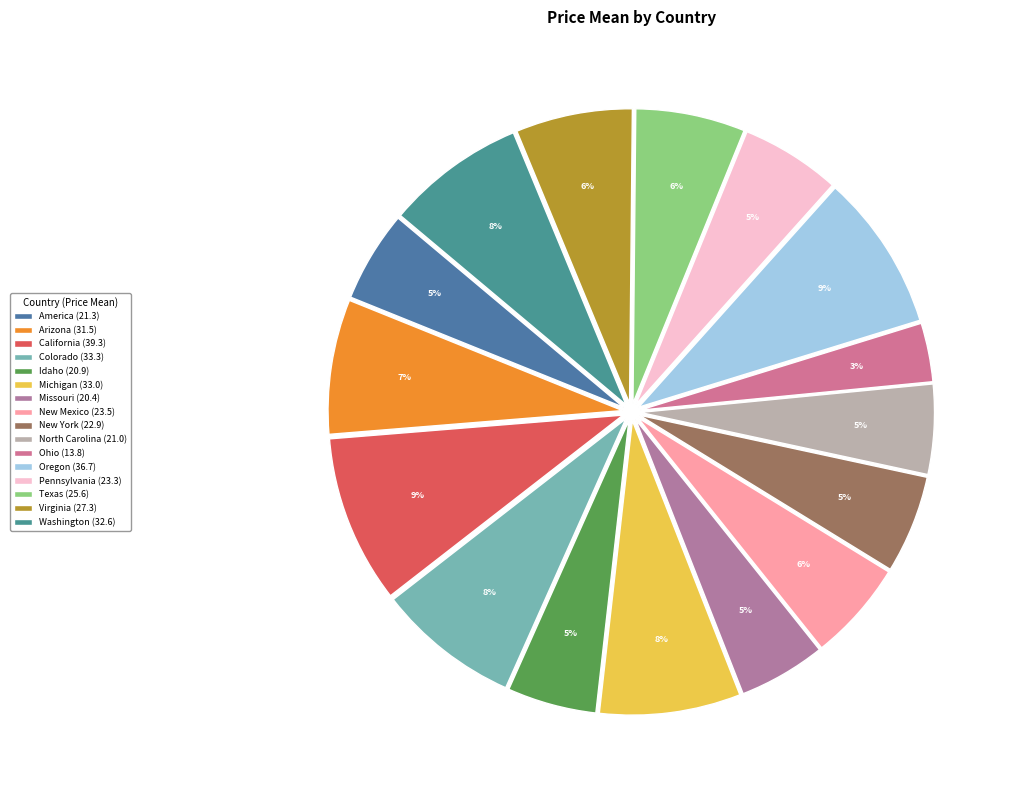

Rank the categories by value from highest to lowest.

California, Oregon, Colorado, Michigan, Washington, Arizona, Virginia, Texas, New Mexico, Pennsylvania, New York, America, North Carolina, Idaho, Missouri, Ohio